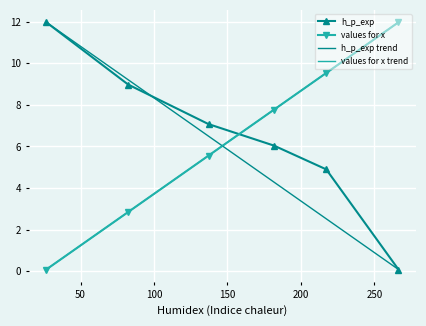

What is the highest value of the h_p_exp series?

12.0